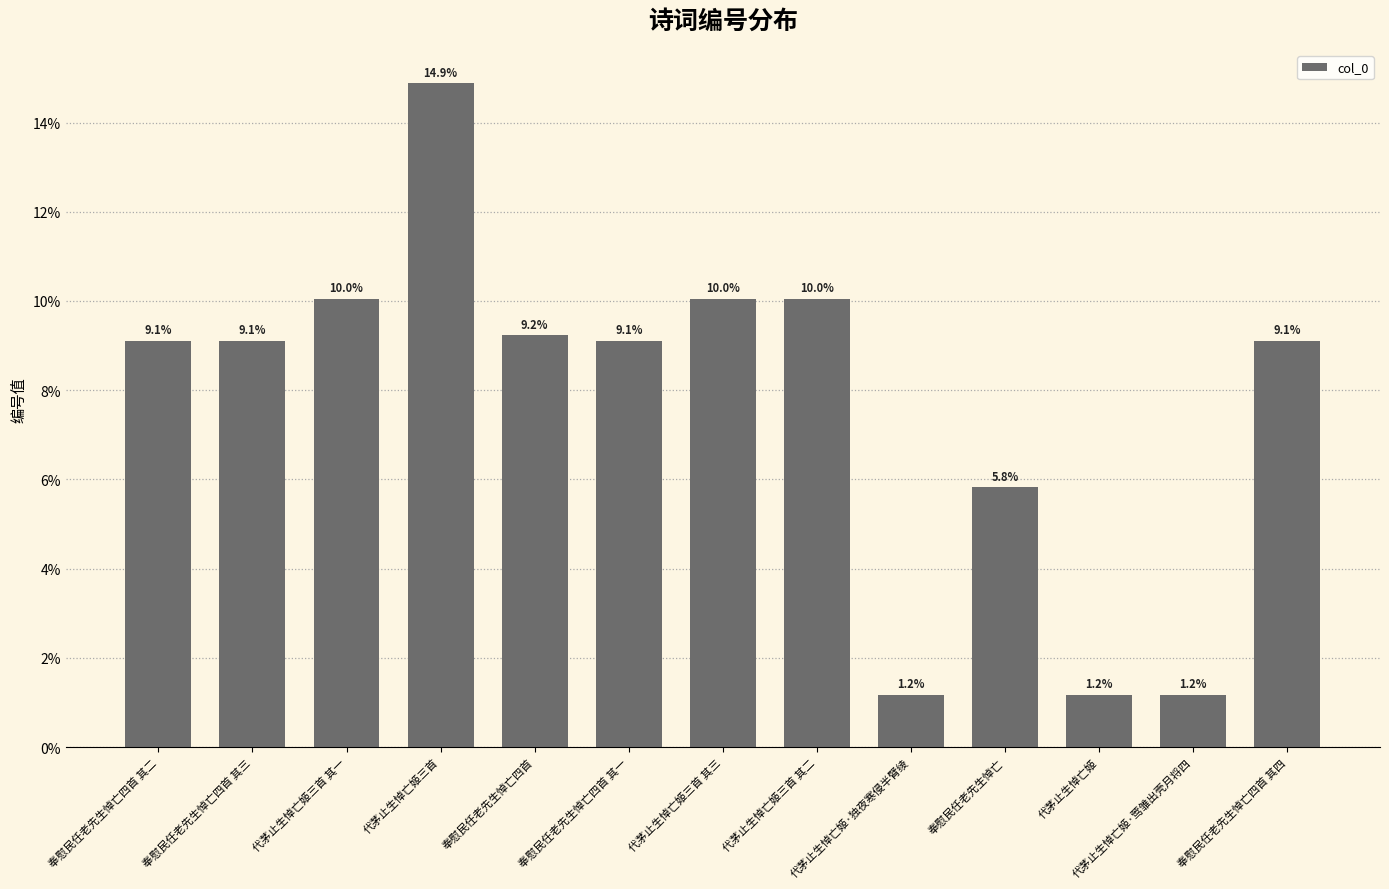

What is the value of the 1st bar from the left?

9.1